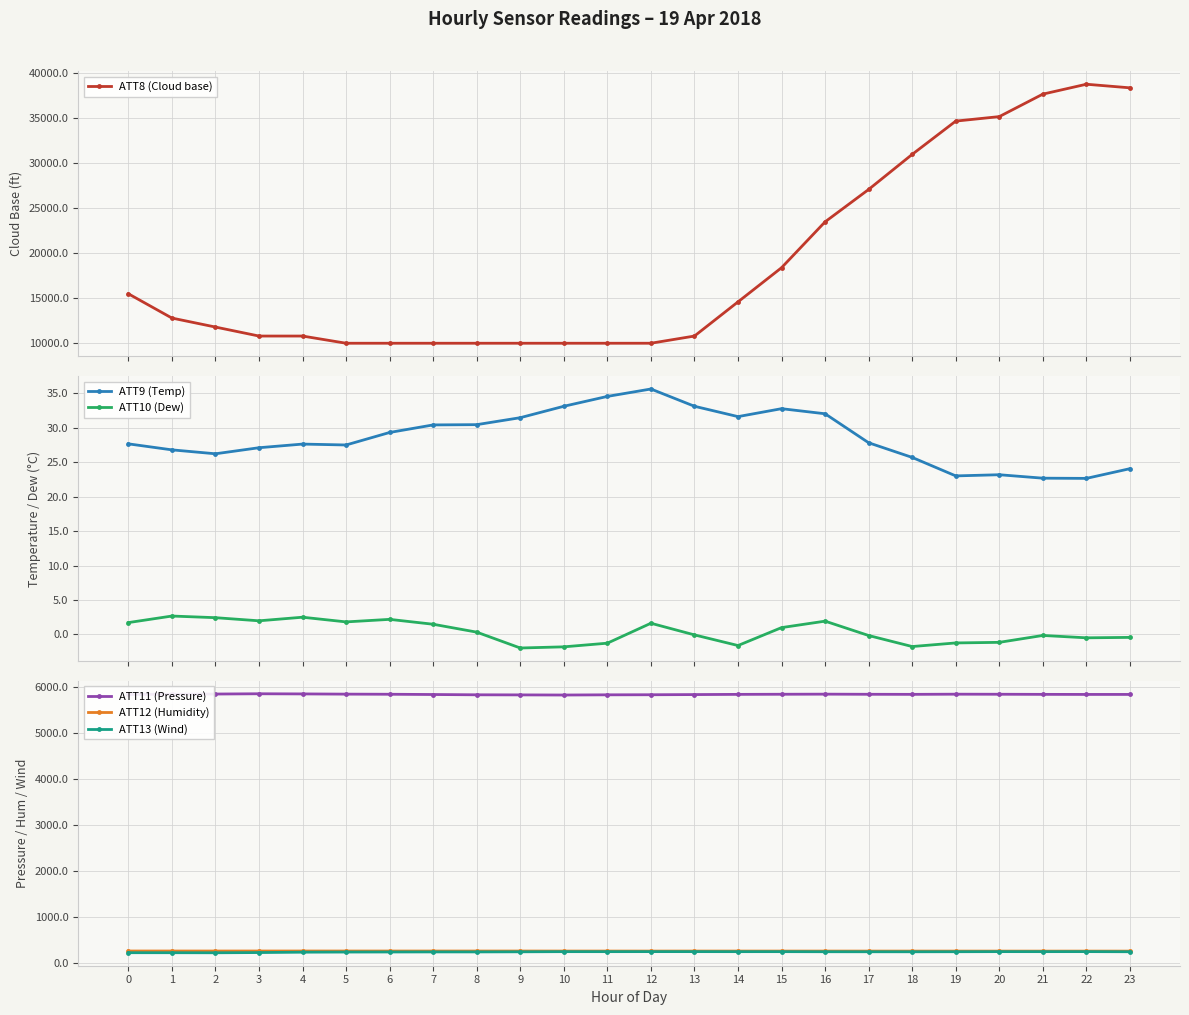

Is this an area chart (filled region under the line)?

No